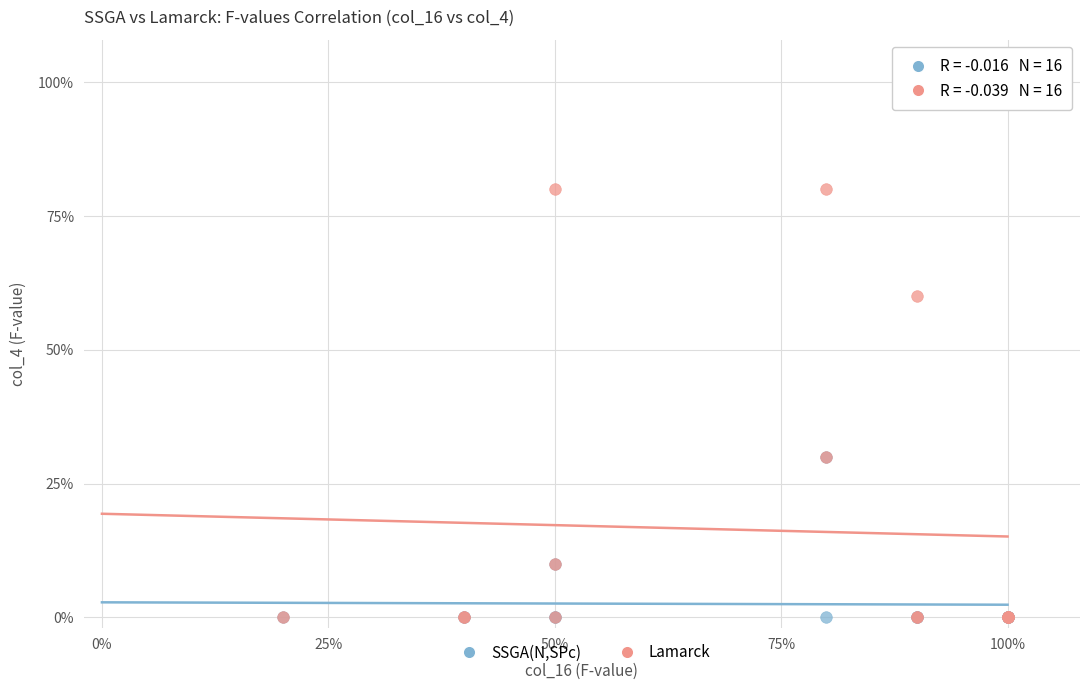

Which series has the widest spread of Y values?

Lamarck